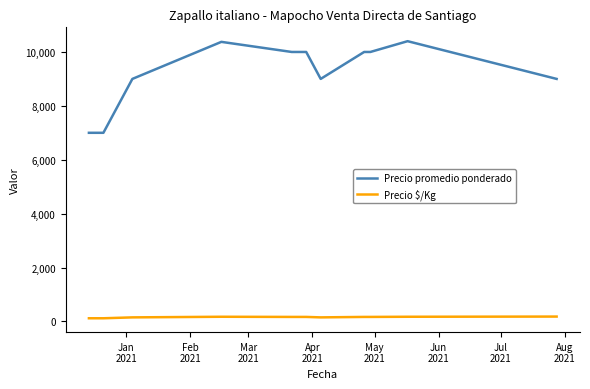

At how many categories does at least one series exceed 2919?

11